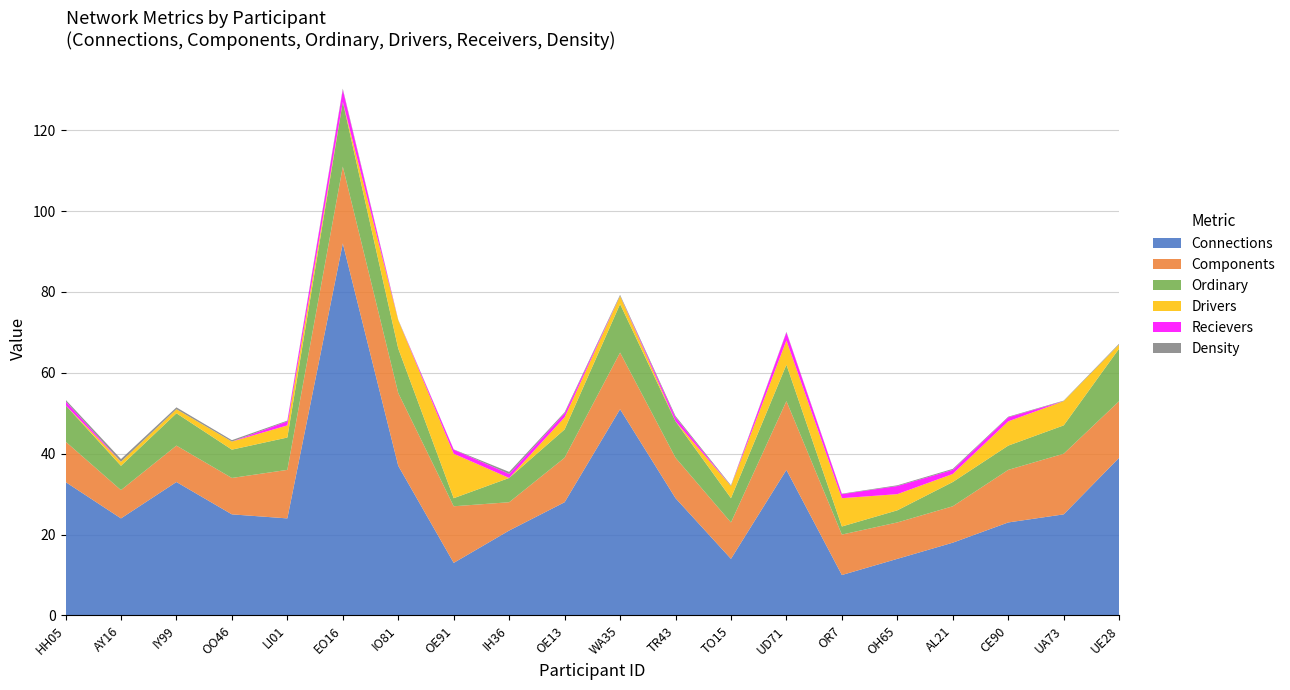

Reading right to left, transcribe all the data shown in this chart.

Connections: UE28=39.0	UA73=25.0	CE90=23.0	AL21=18.0	OH65=14.0	OR7=10.0	UD71=36.0	TO15=14.0	TR43=29.0	WA35=51.0	OE13=28.0	IH36=21.0	OE91=13.0	IO81=37.0	EO16=92.0	LI01=24.0	OO46=25.0	IY99=33.0	AY16=24.0	HH05=33.0
Components: UE28=14.0	UA73=15.0	CE90=13.0	AL21=9.0	OH65=9.0	OR7=10.0	UD71=17.0	TO15=9.0	TR43=10.0	WA35=14.0	OE13=11.0	IH36=7.0	OE91=14.0	IO81=18.0	EO16=19.0	LI01=12.0	OO46=9.0	IY99=9.0	AY16=7.0	HH05=10.0
Ordinary: UE28=13.0	UA73=7.0	CE90=6.0	AL21=6.0	OH65=3.0	OR7=2.0	UD71=9.0	TO15=6.0	TR43=9.0	WA35=12.0	OE13=7.0	IH36=6.0	OE91=2.0	IO81=11.0	EO16=16.0	LI01=8.0	OO46=7.0	IY99=8.0	AY16=6.0	HH05=9.0
Drivers: UE28=1.0	UA73=6.0	CE90=6.0	AL21=2.0	OH65=4.0	OR7=7.0	UD71=6.0	TO15=3.0	TR43=0.0	WA35=2.0	OE13=3.0	IH36=0.0	OE91=11.0	IO81=7.0	EO16=0.0	LI01=3.0	OO46=2.0	IY99=1.0	AY16=1.0	HH05=0.0
Recievers: UE28=0.0	UA73=0.0	CE90=1.0	AL21=1.0	OH65=2.0	OR7=1.0	UD71=2.0	TO15=0.0	TR43=1.0	WA35=0.0	OE13=1.0	IH36=1.0	OE91=1.0	IO81=0.0	EO16=3.0	LI01=1.0	OO46=0.0	IY99=0.0	AY16=0.0	HH05=1.0
Density: UE28=0.2	UA73=0.1	CE90=0.1	AL21=0.2	OH65=0.2	OR7=0.1	UD71=0.1	TO15=0.2	TR43=0.3	WA35=0.3	OE13=0.2	IH36=0.5	OE91=0.1	IO81=0.1	EO16=0.3	LI01=0.2	OO46=0.3	IY99=0.5	AY16=0.7	HH05=0.4